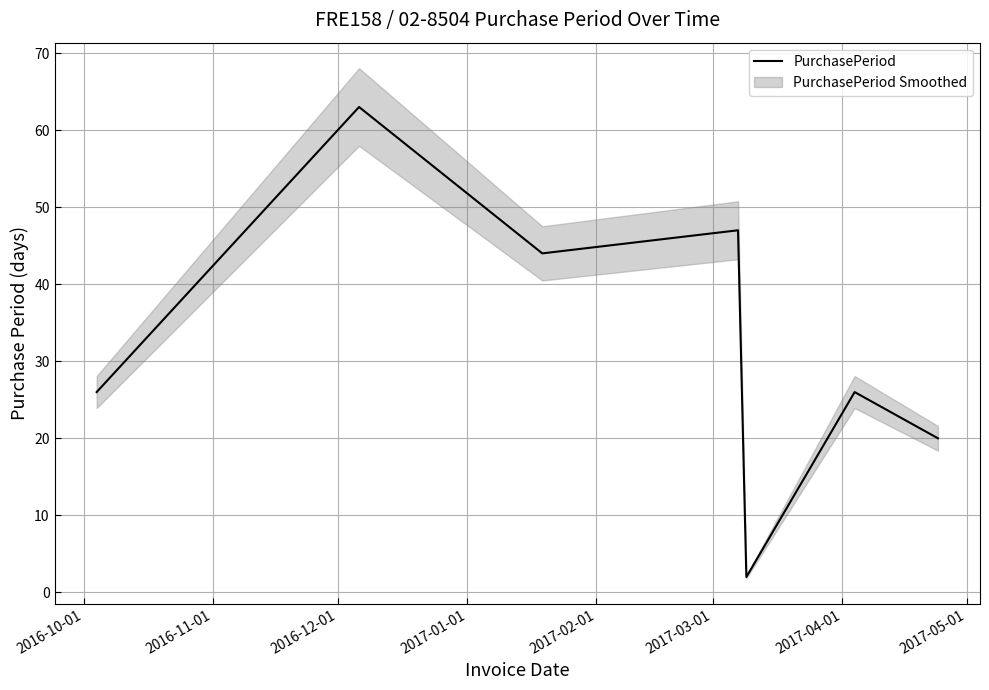

Reading left to right, extract all data points from this chart.

26	63	44	47	2	26	20